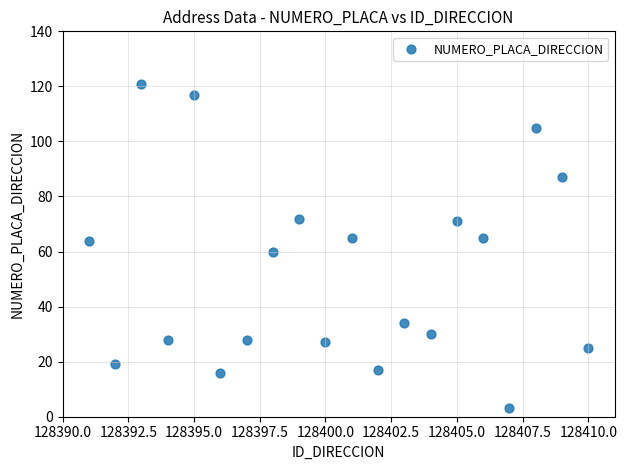

What is the range of X values (max minus min)?

19